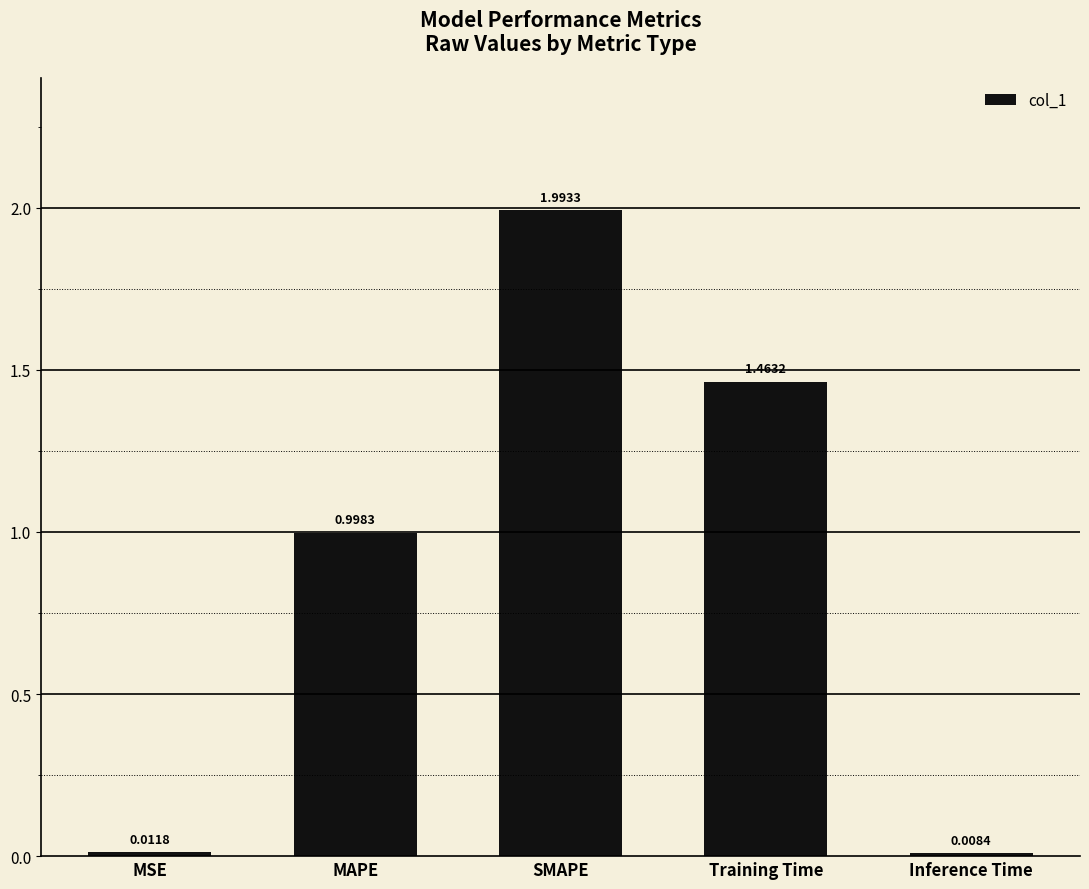

How many bars are there in total?

5